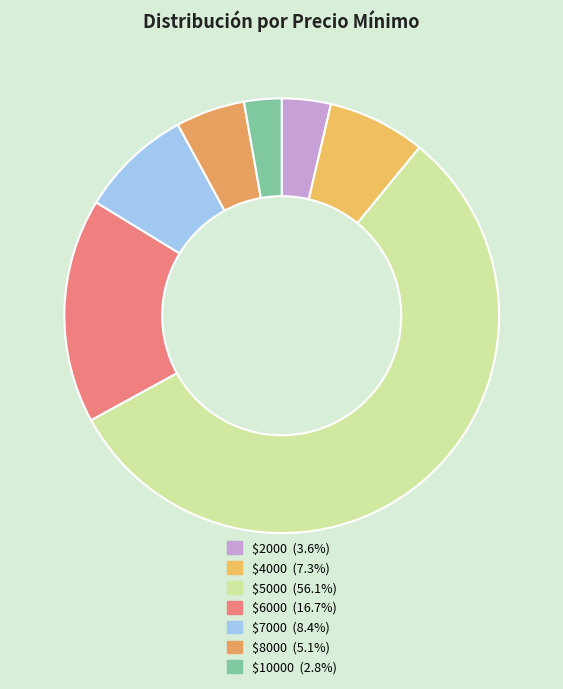

How many slices are in this pie chart?

7